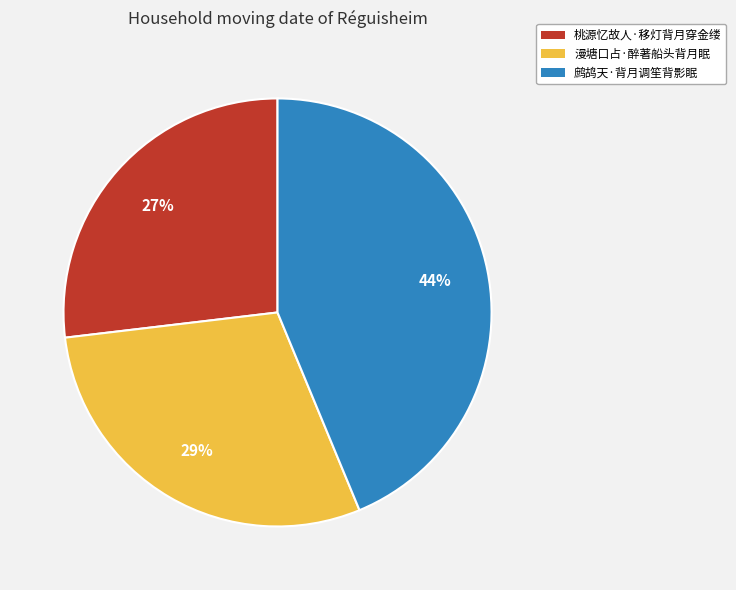

To the nearest percent, what is the combined percentage of 桃源忆故人·移灯背月穿金缕 and 漫塘口占·醉著船头背月眠?

56%